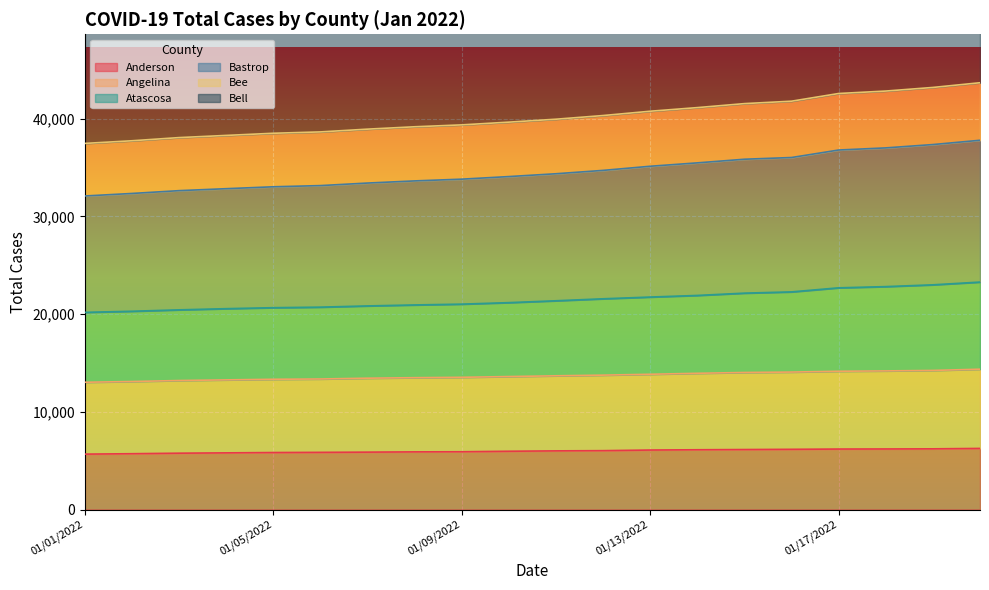

Is it true that Bastrop equals 32342 at 01/02/2022?

True